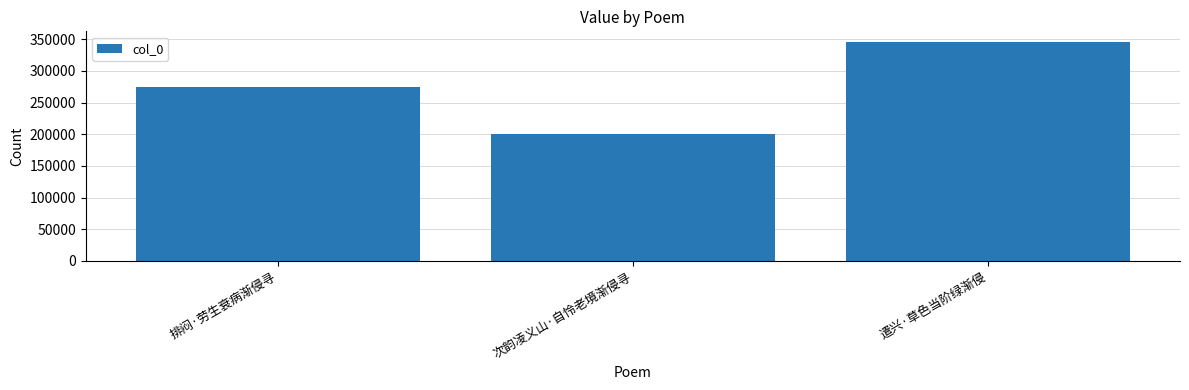

Which has a higher value, 次韵凌义山·自怜老境渐侵寻 or 遣兴·草色当阶绿渐侵?

遣兴·草色当阶绿渐侵